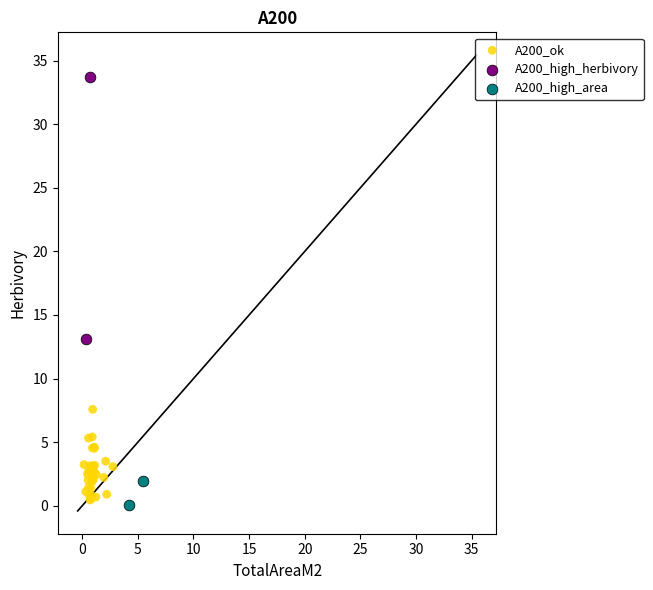

What are all the series names shown in the legend?

A200_ok, A200_high_herbivory, A200_high_area